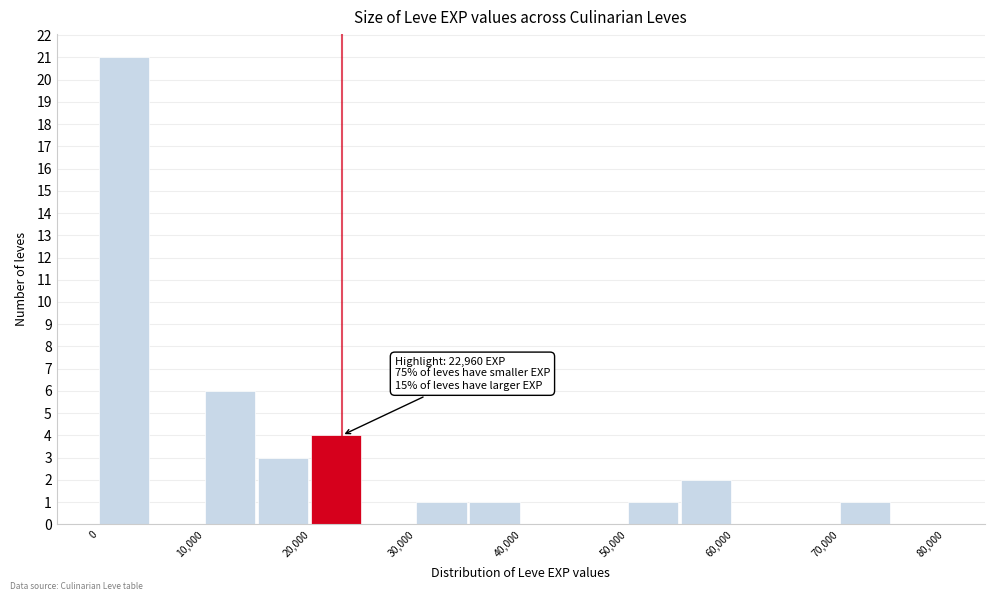

Which range on the x-axis has the tallest bar?

0 to 5000